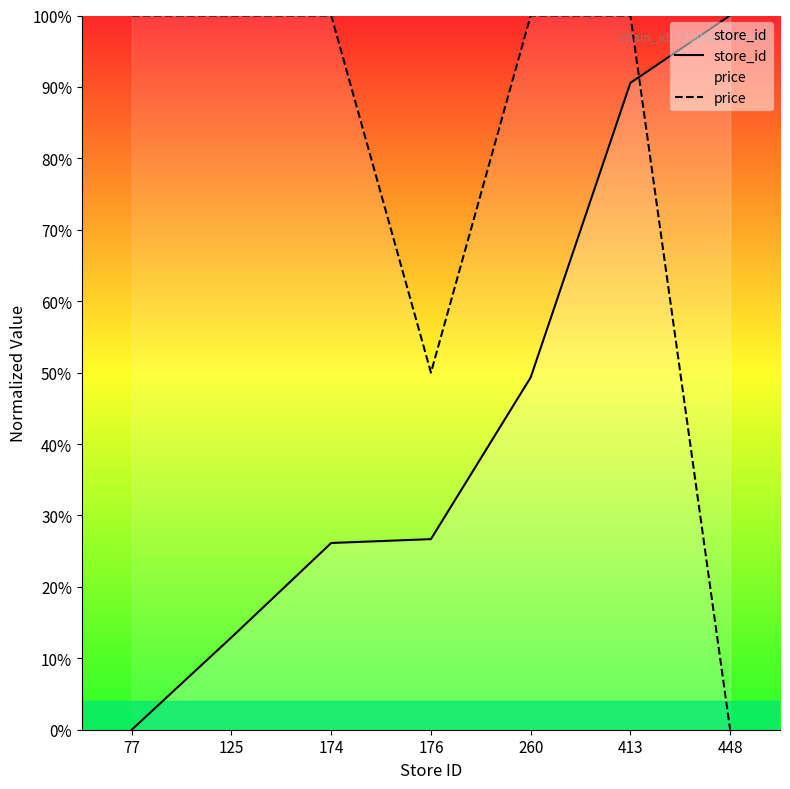

What is the value of the store_id point at the 6th from the left?

90.6